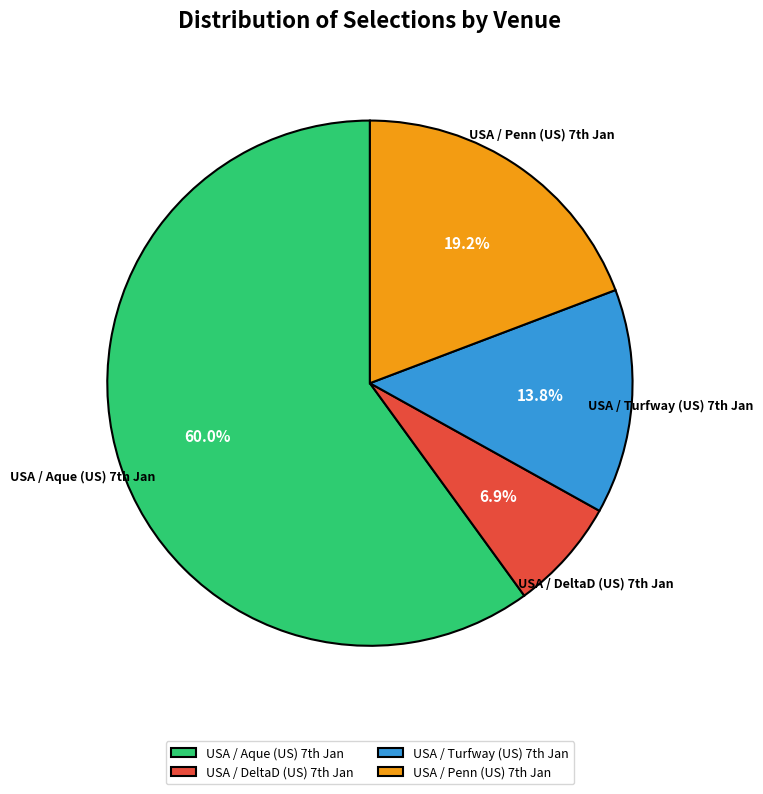

Rank the categories by value from highest to lowest.

USA / Aque (US) 7th Jan, USA / Penn (US) 7th Jan, USA / Turfway (US) 7th Jan, USA / DeltaD (US) 7th Jan